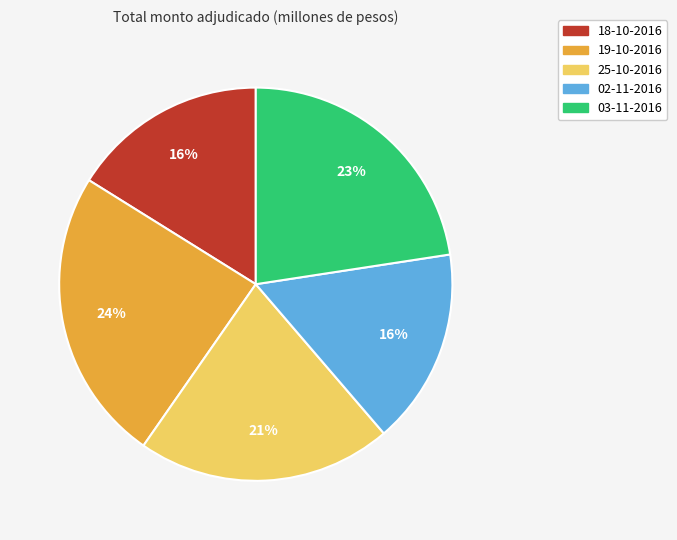

Which category has the biggest portion of the pie?

19-10-2016